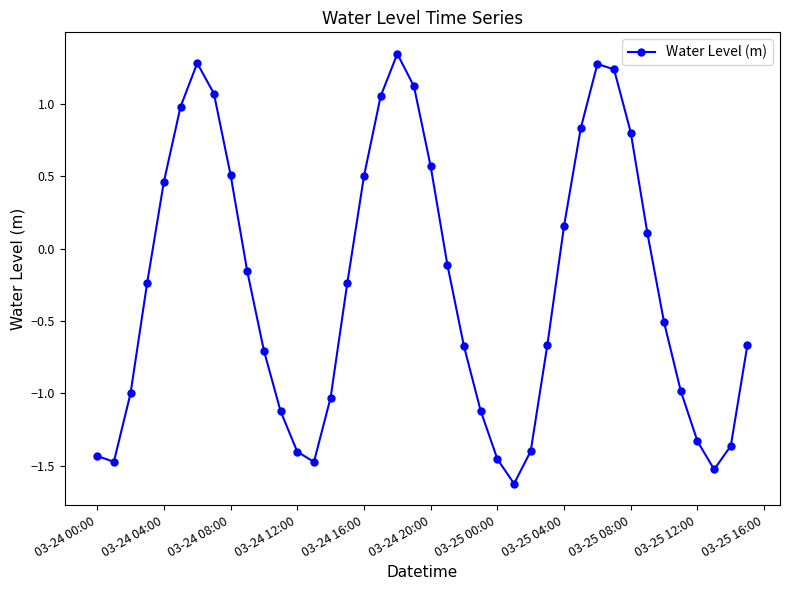

How many values exceed 0?

16